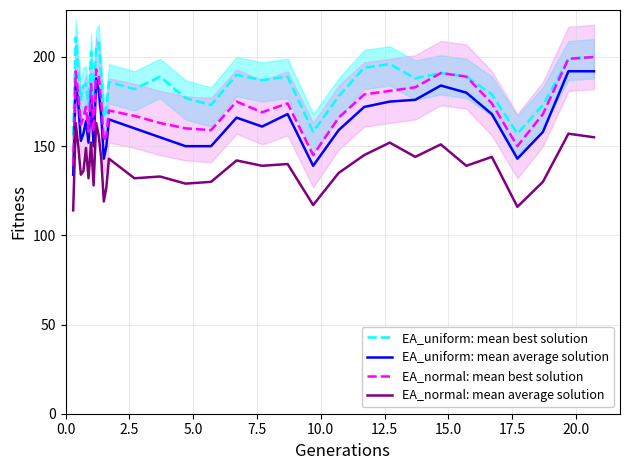

True or false: EA_uniform: mean best solution and EA_uniform: mean average solution cross at least once.

False